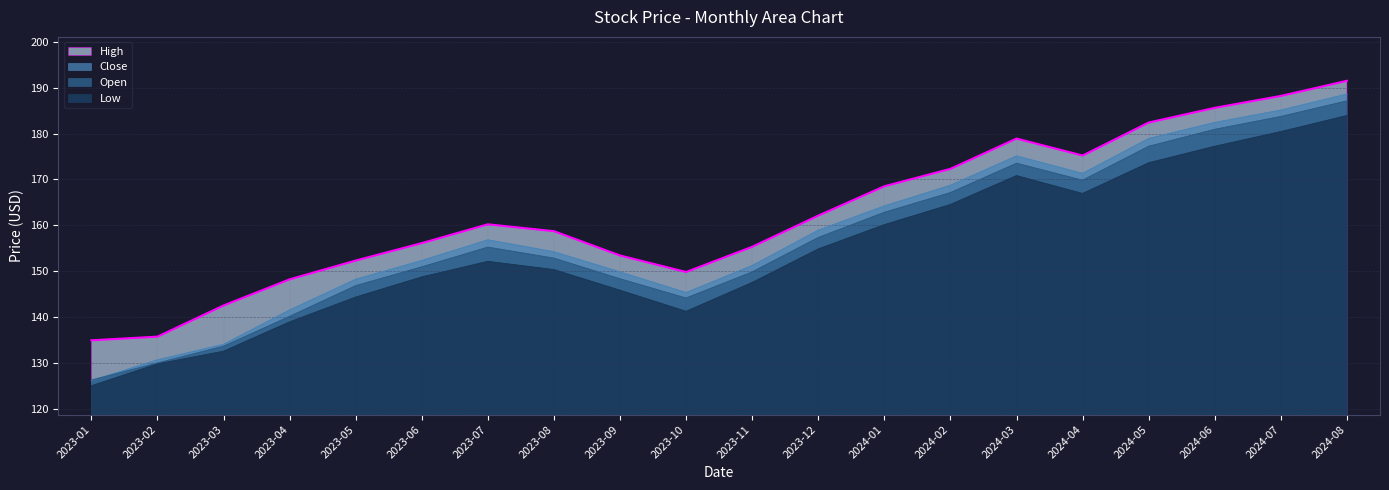

What position from the right is 2023-07?

14